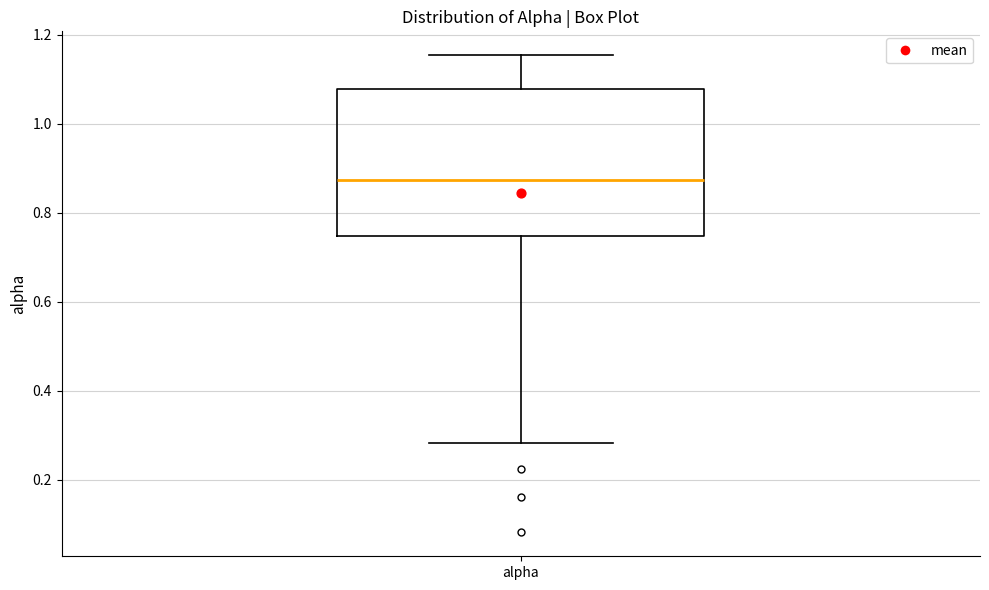

Where does the lower whisker of the box for alpha end on the y-axis? The values are not printed on the chart, so give them approximately, as read against the axis.

0.28